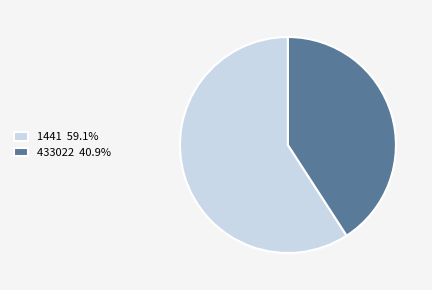

What is the ratio of the value at 433022 40.9% to the value at 1441 59.1%?

0.7